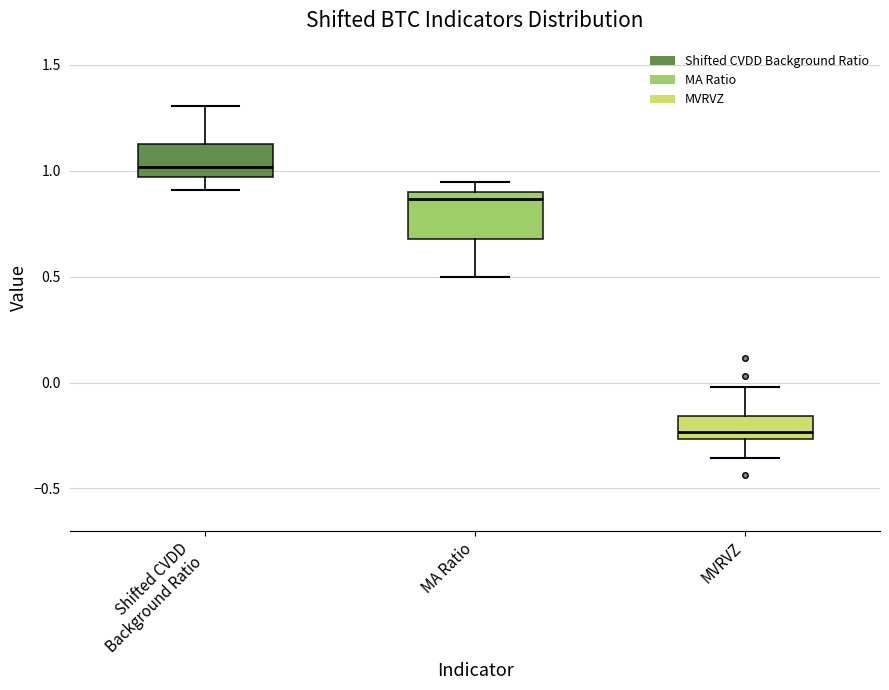

Reading left to right, transcribe this box plot: for each box, give where its median line is, the range the box spans, and where its two whiskers end, as read against the y-axis. The values are not printed on the chart, so give them approximately, as read against the axis.

Shifted CVDD Background Ratio: median 1.00, box 0.95 to 1.10, whiskers 0.90 to 1.30
MA Ratio: median 0.85, box 0.70 to 0.90, whiskers 0.50 to 0.95
MVRVZ: median -0.25 (just above the box's lower edge), box -0.25 to -0.15, whiskers -0.35 to 0.00